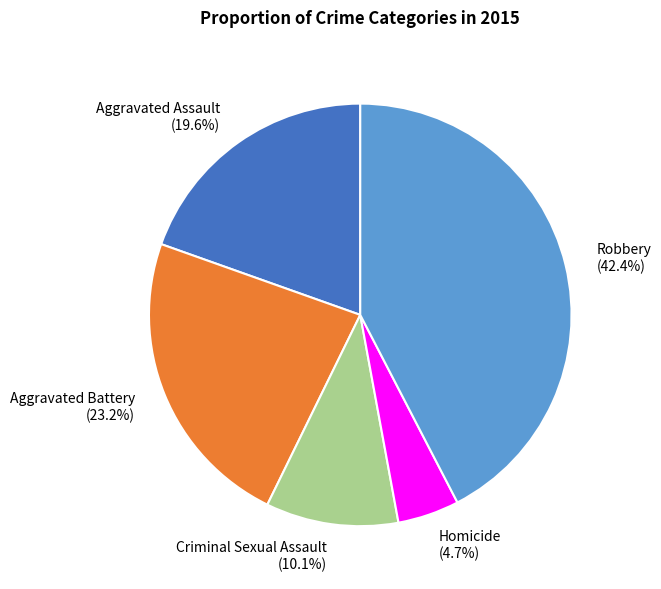

To the nearest percent, what is the difference between the Aggravated Assault and Homicide slice percentages?

15%